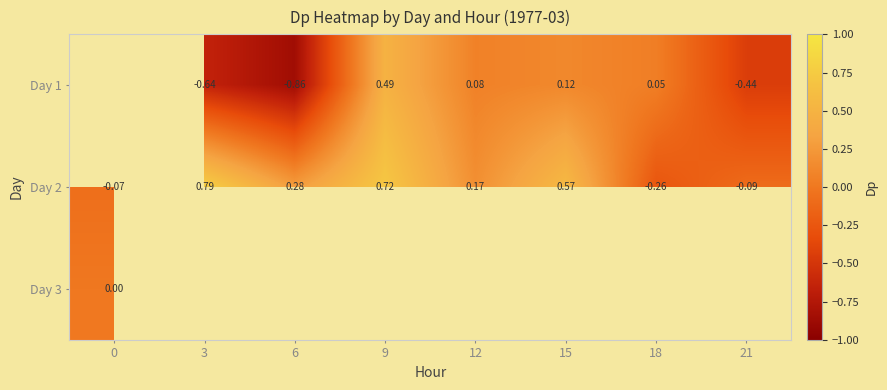

Is the value of Day 1 at 15 greater than the value of Day 2 at 21?

Yes